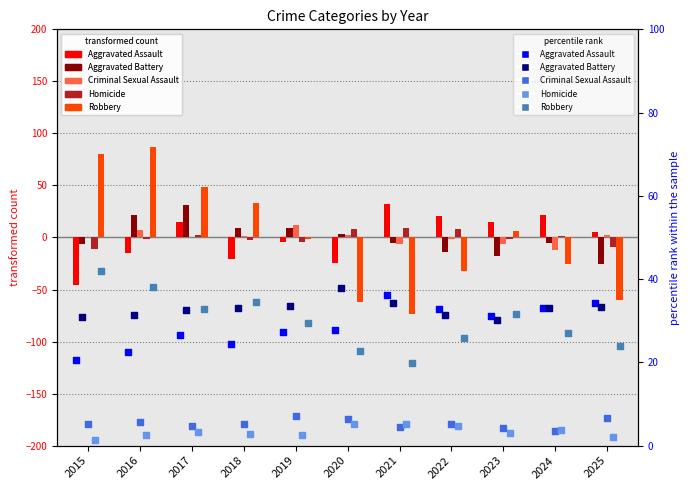

Is the value of Aggravated Assault at 2019 greater than the value of Robbery at 2022?

Yes